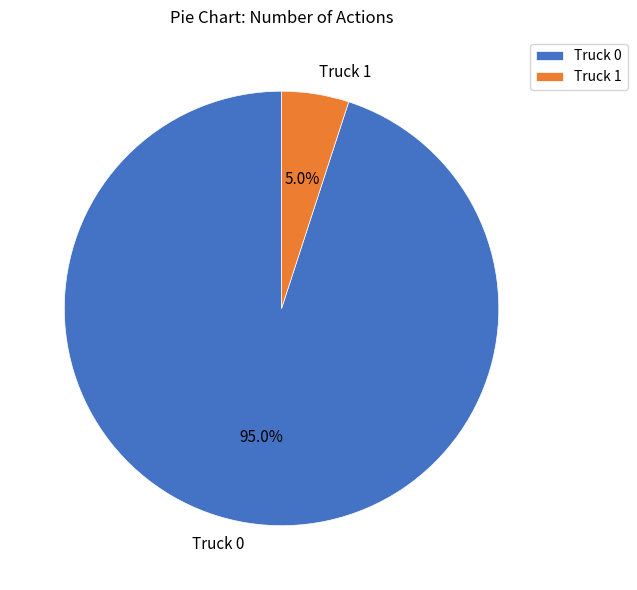

To the nearest percent, what is the difference between the Truck 1 and Truck 0 slice percentages?

90%